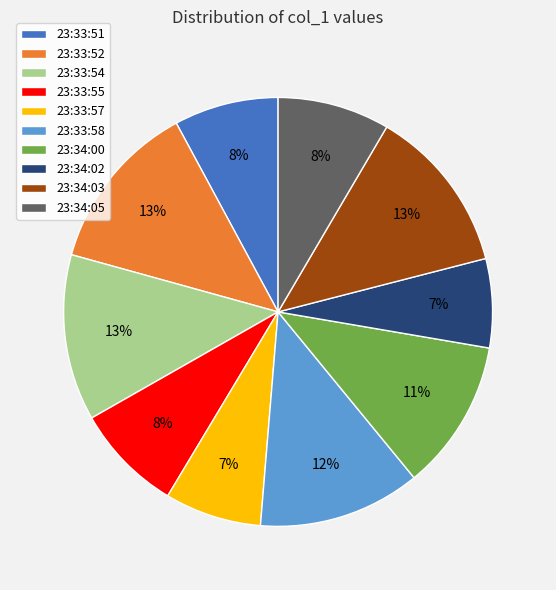

Do 23:34:03 and 23:34:00 together represent more than half of the pie?

No